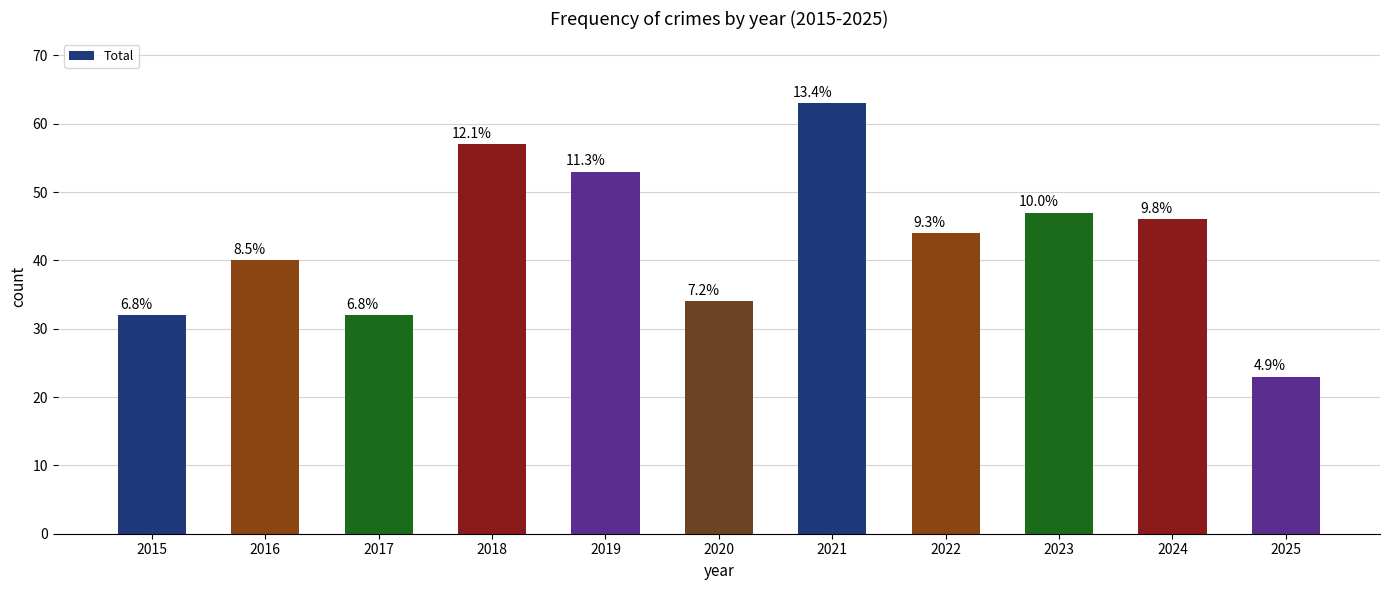

How many bars are there in total?

11